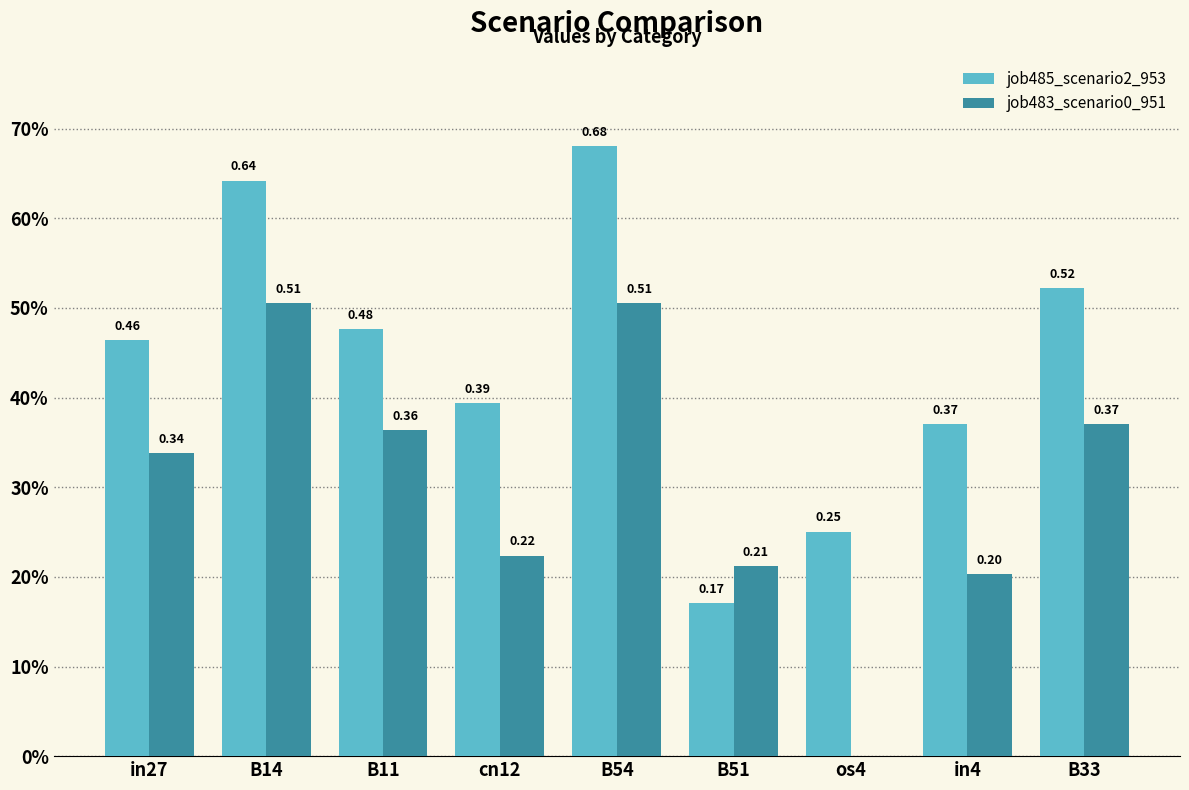

What are all the series names shown in the legend?

job485_scenario2_953, job483_scenario0_951